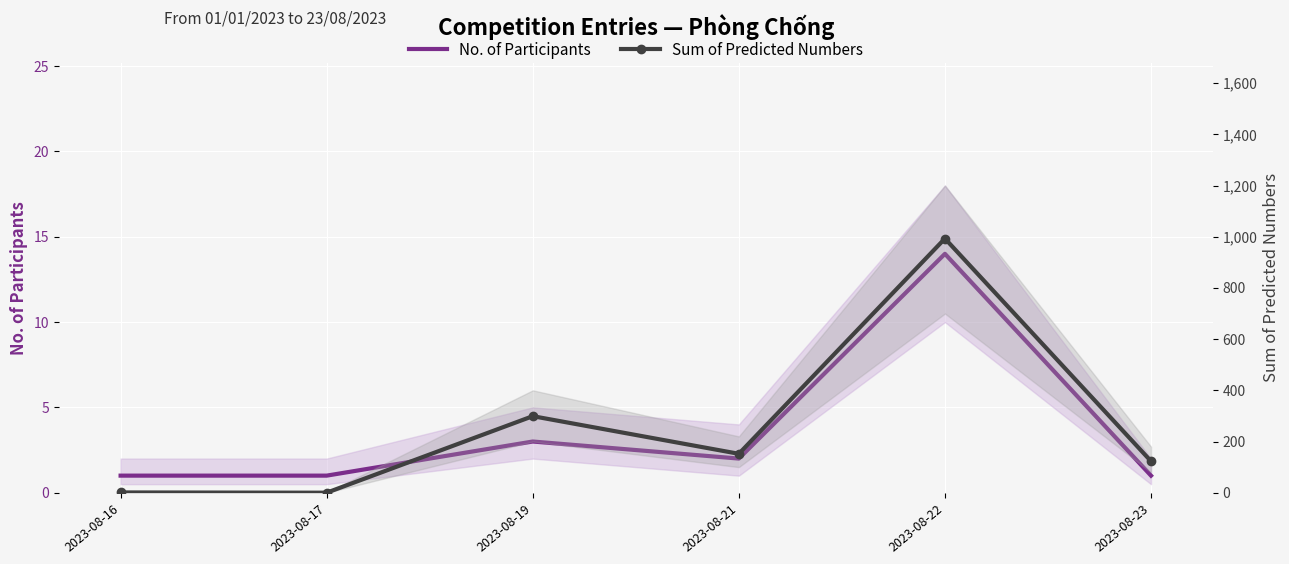

Rank the series by their maximum value, from highest to lowest.

Sum of Predicted Numbers, No. of Participants